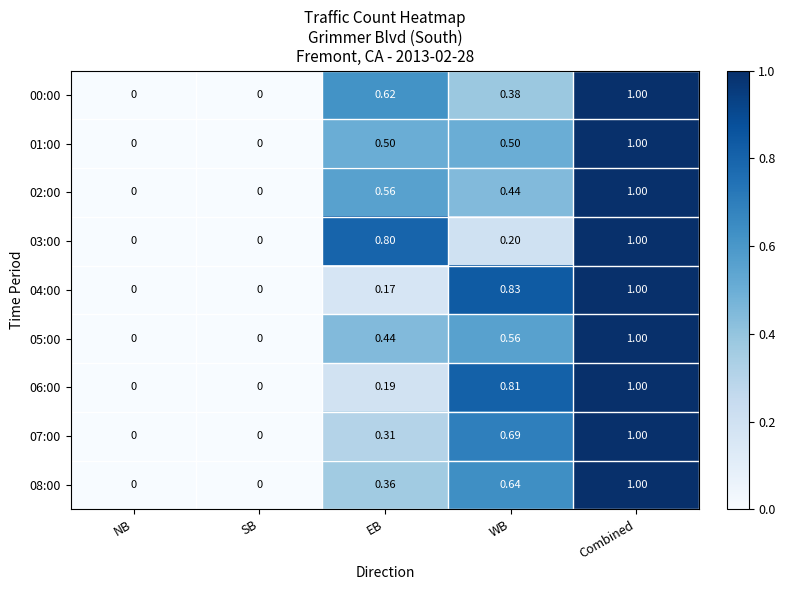

At which category is the sum across all series the highest?

Combined